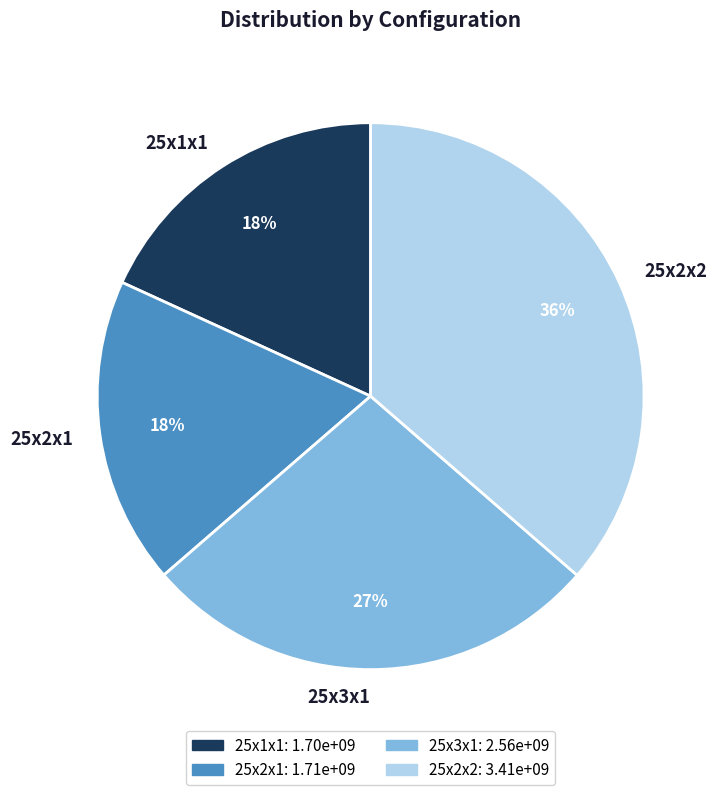

To the nearest percent, what is the difference between the largest and smallest slice percentages?

18%